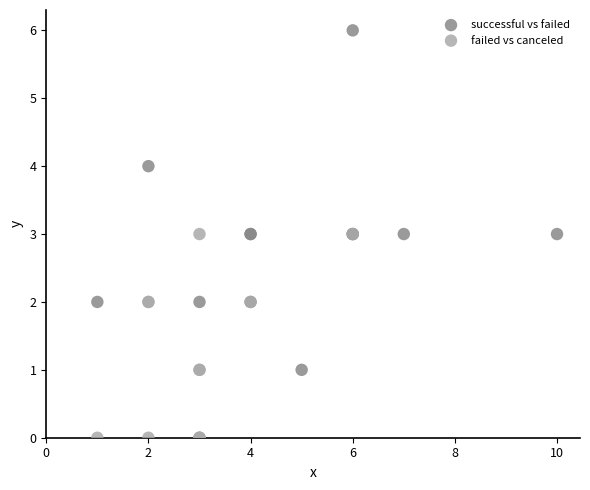

What are all the series names shown in the legend?

successful vs failed, failed vs canceled